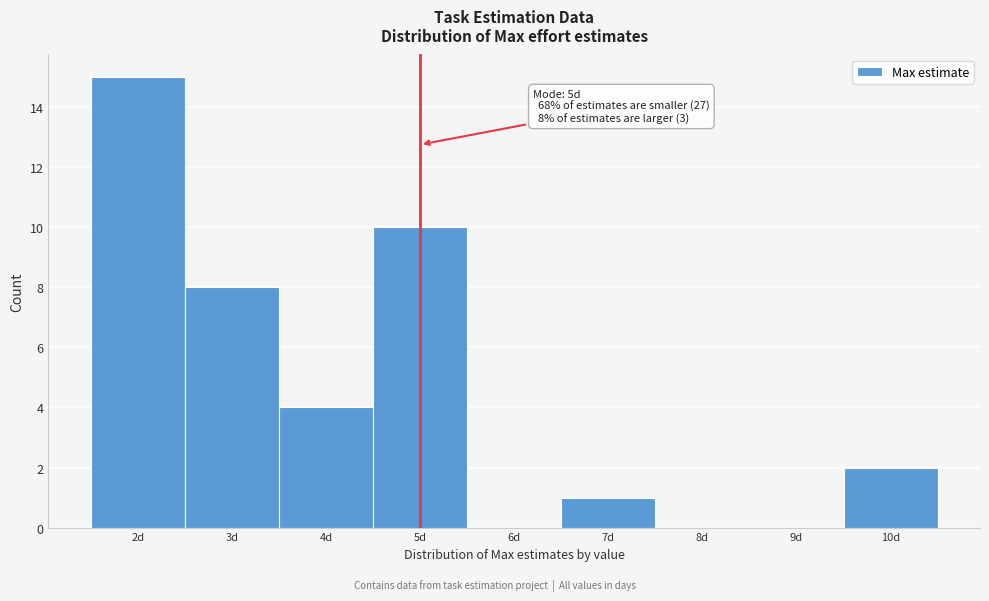

Which range on the x-axis has the tallest bar?

1.5 to 2.5